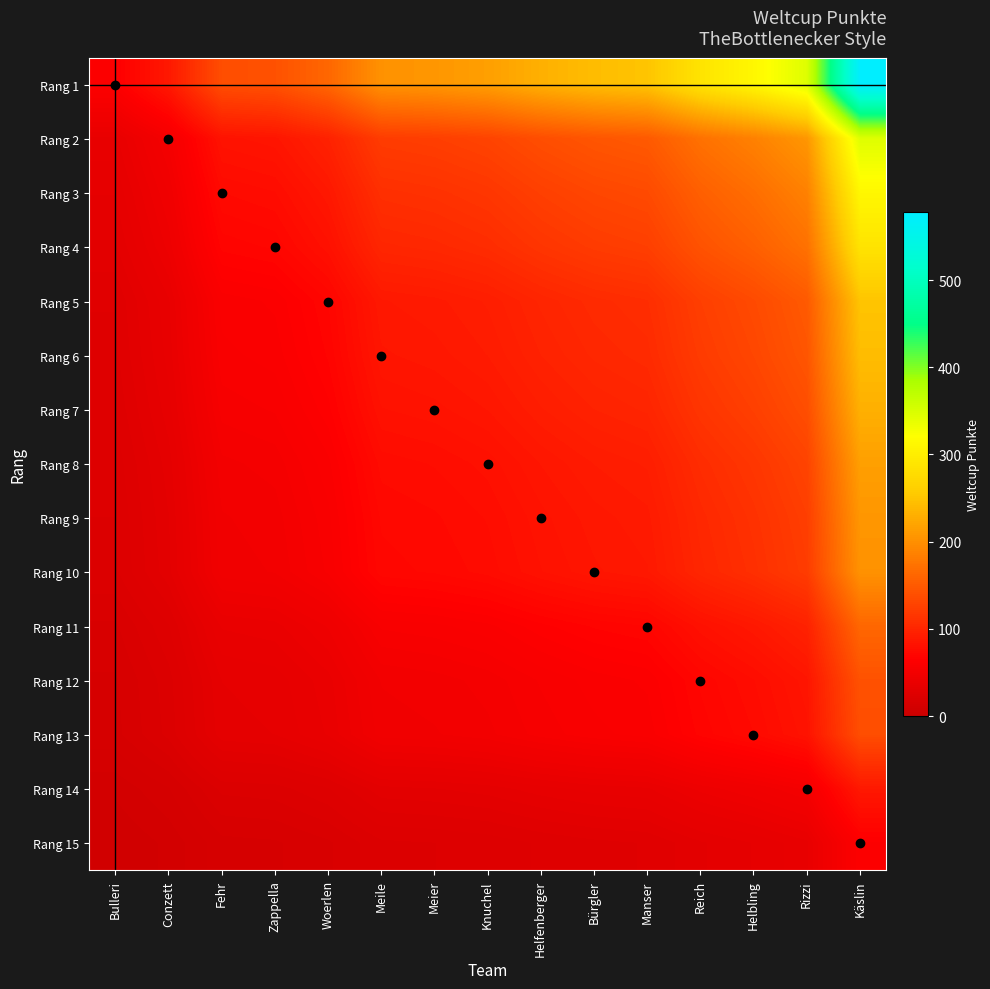

At which category does the chart reach its minimum across all series?

Bulleri